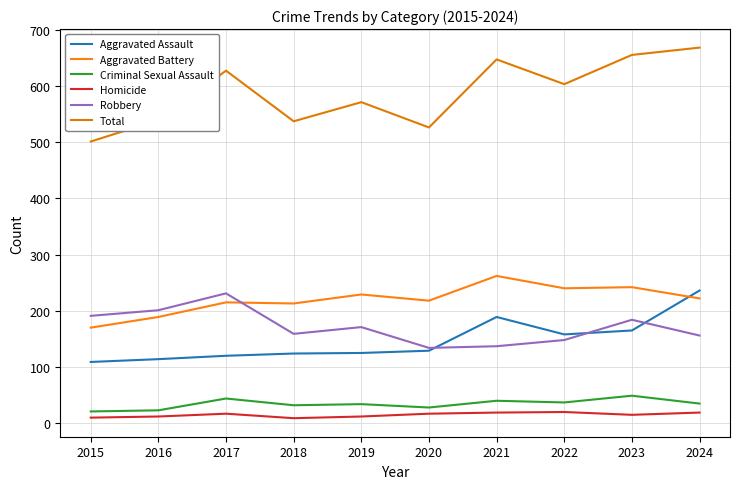

True or false: Aggravated Battery and Aggravated Assault intersect in this chart.

True